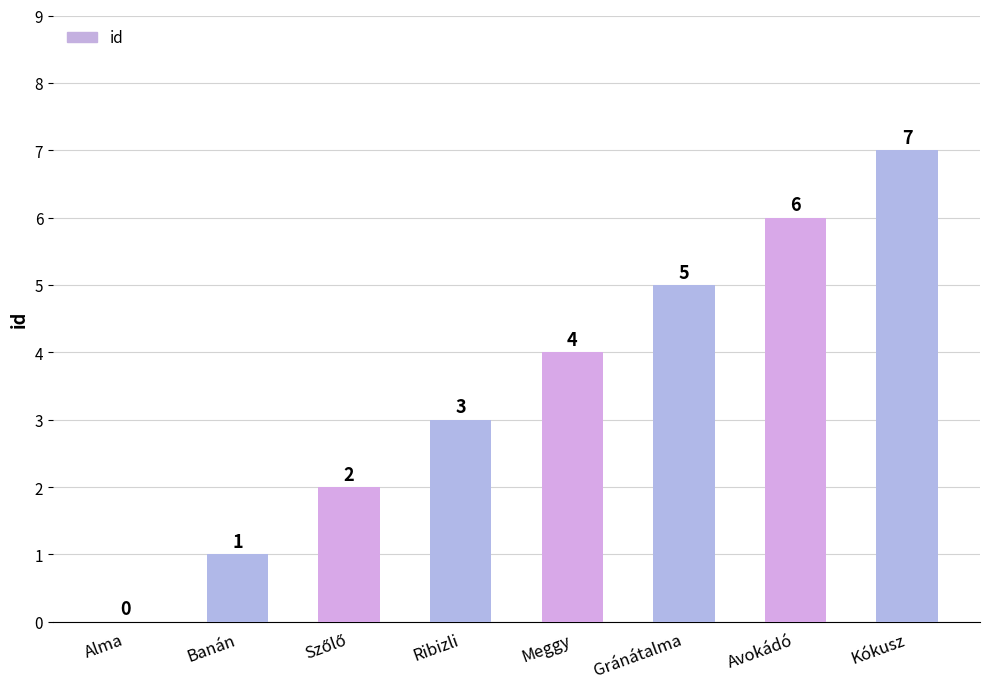

What is the maximum value shown in the chart?

7